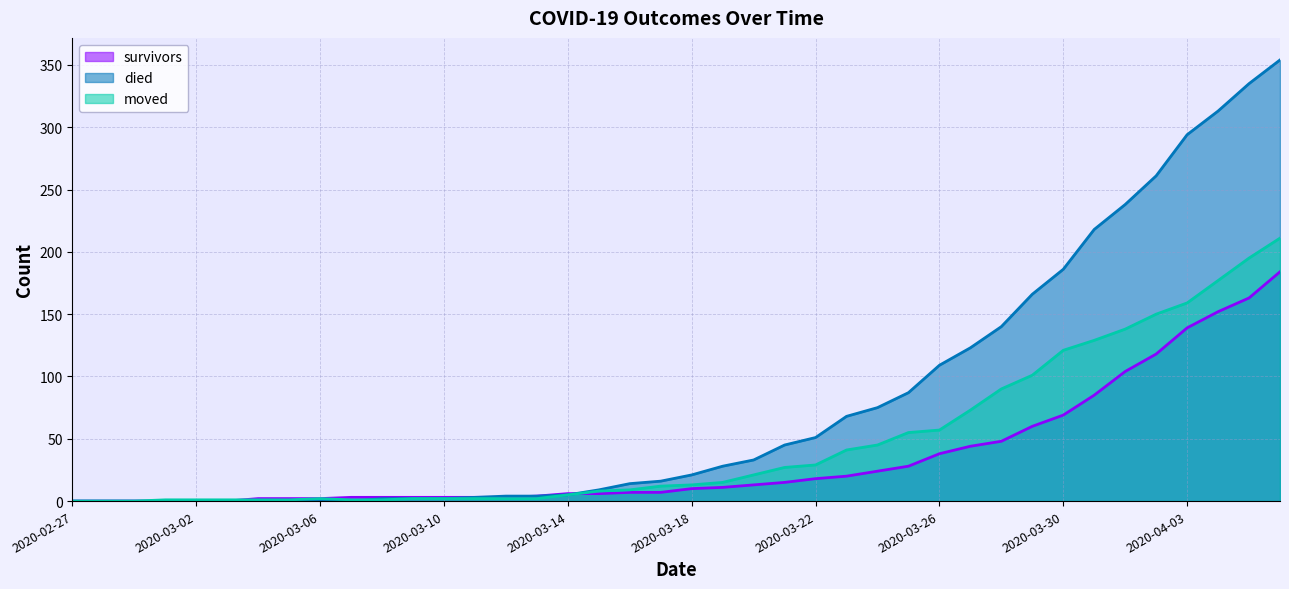

Which series has the widest spread of values?

died